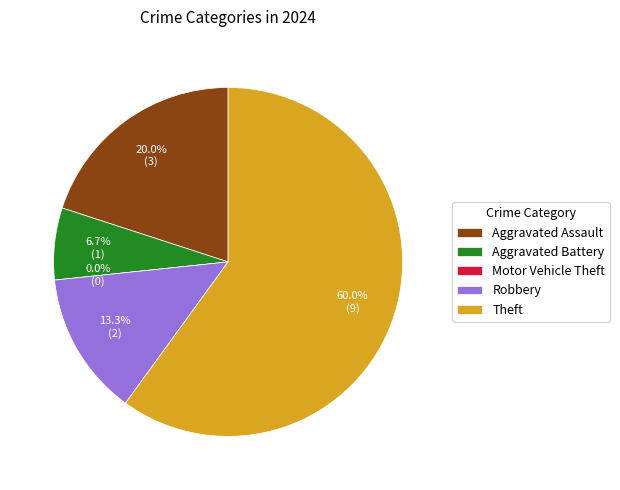

What is the majority slice?

Theft